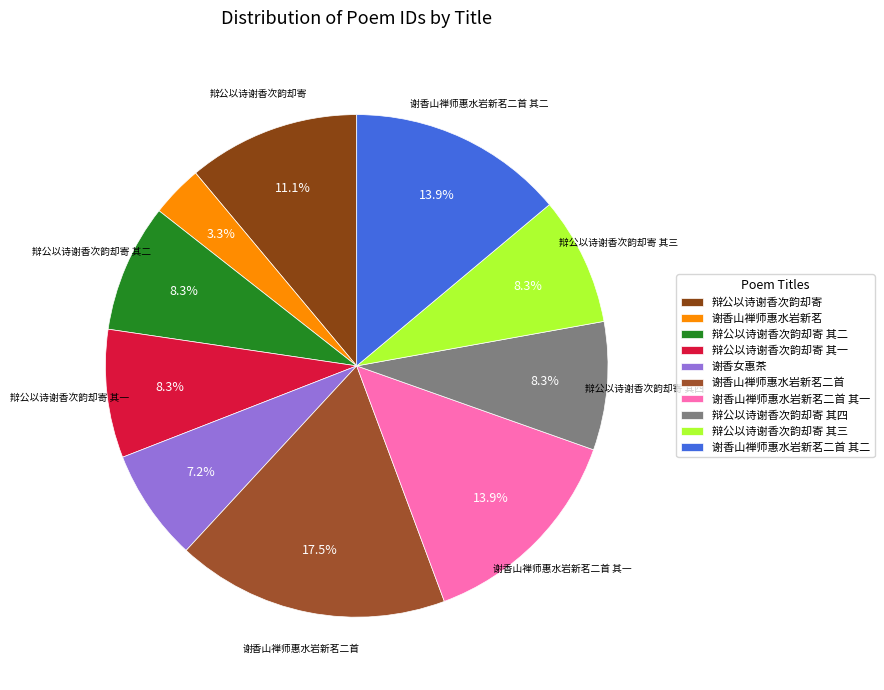

To the nearest percent, what percentage of the pie is 辩公以诗谢香次韵却寄 其四?

8%